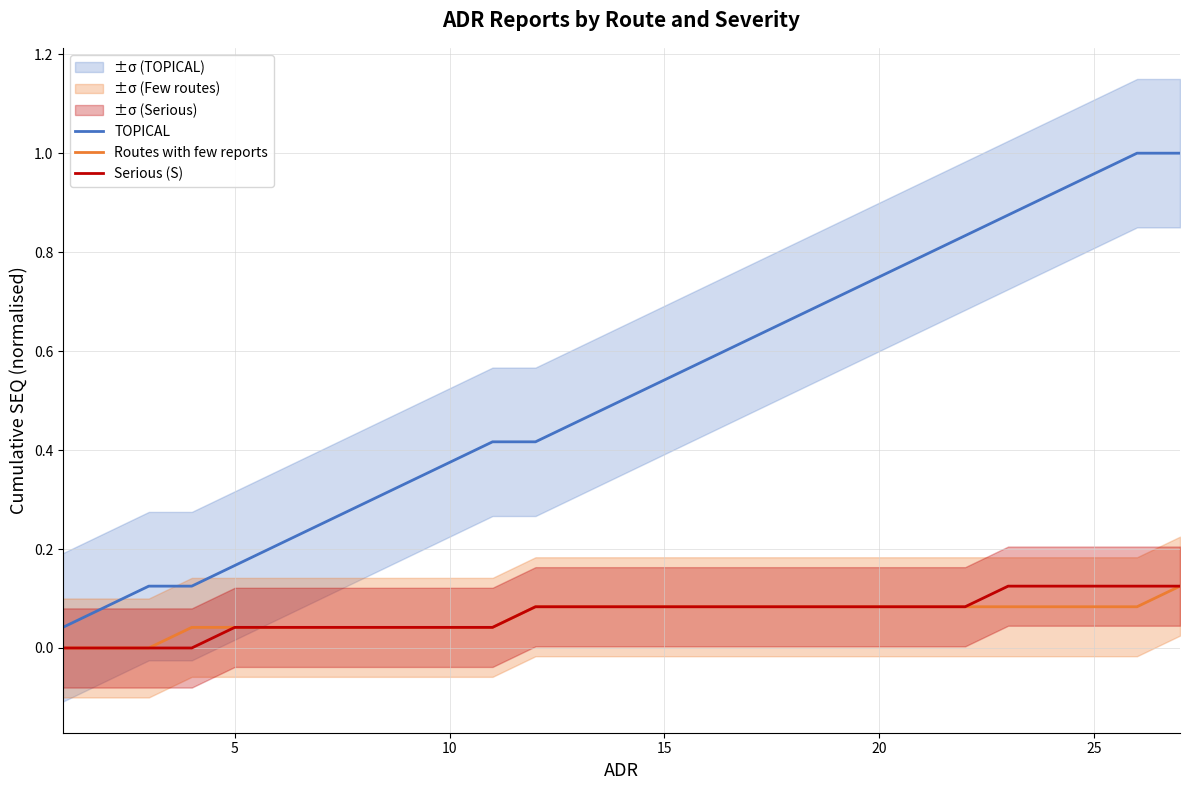

What are all the series names shown in the legend?

TOPICAL, Routes with few reports, Serious (S)